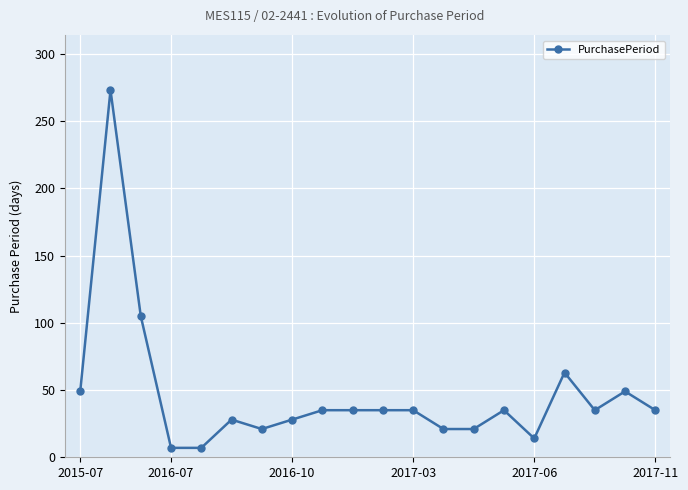

Count the number of categories in the chart.

20